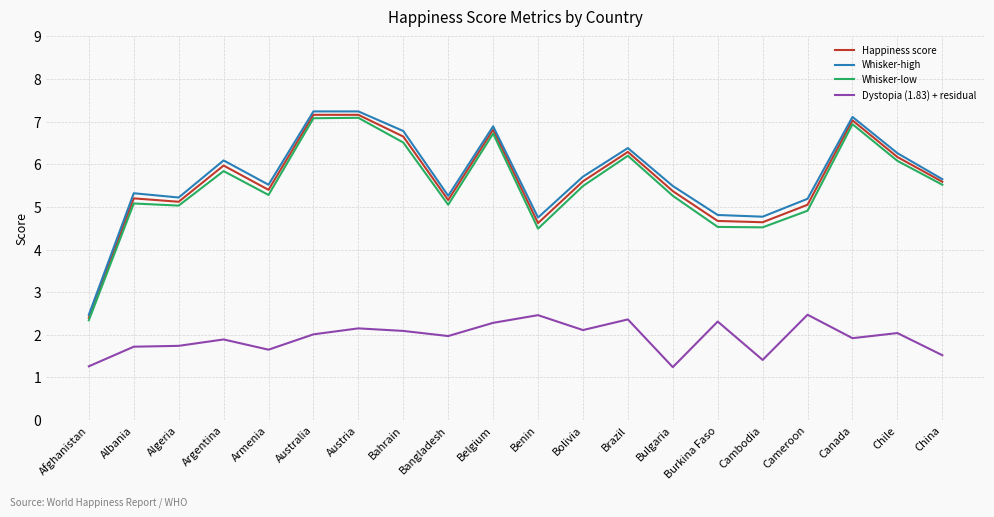

Is it true that Whisker-high equals 5.5 at Armenia?

True